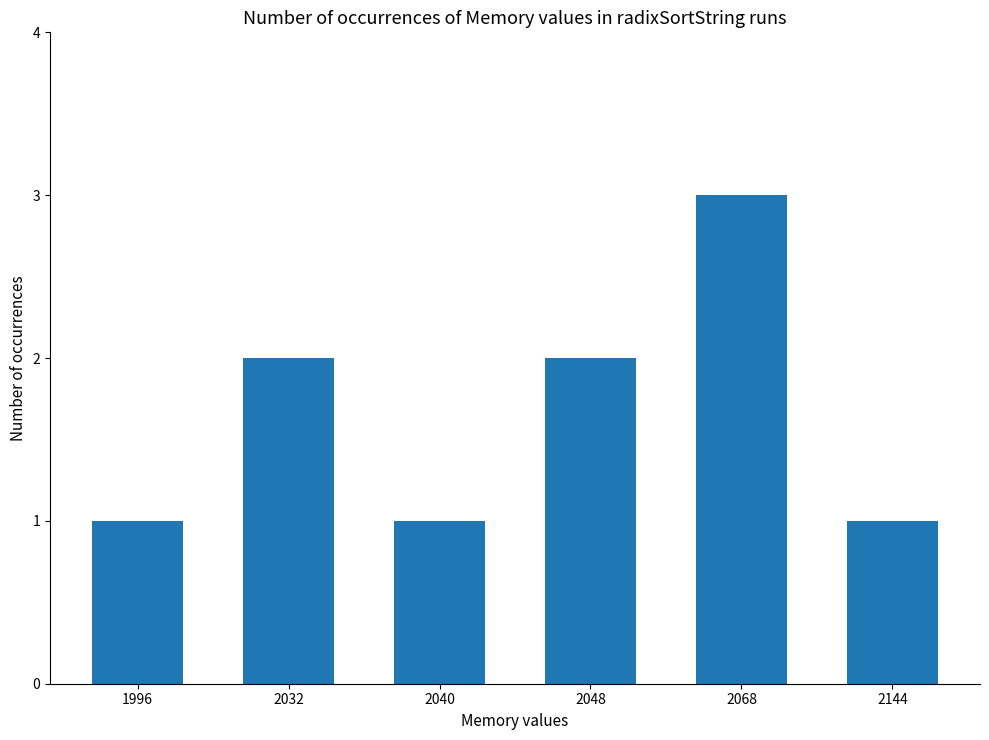

Read the value at 2040.

1